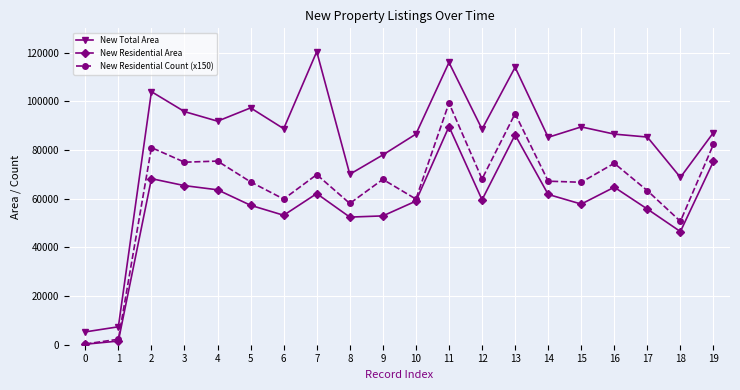

Does the chart have visible grid lines?

Yes